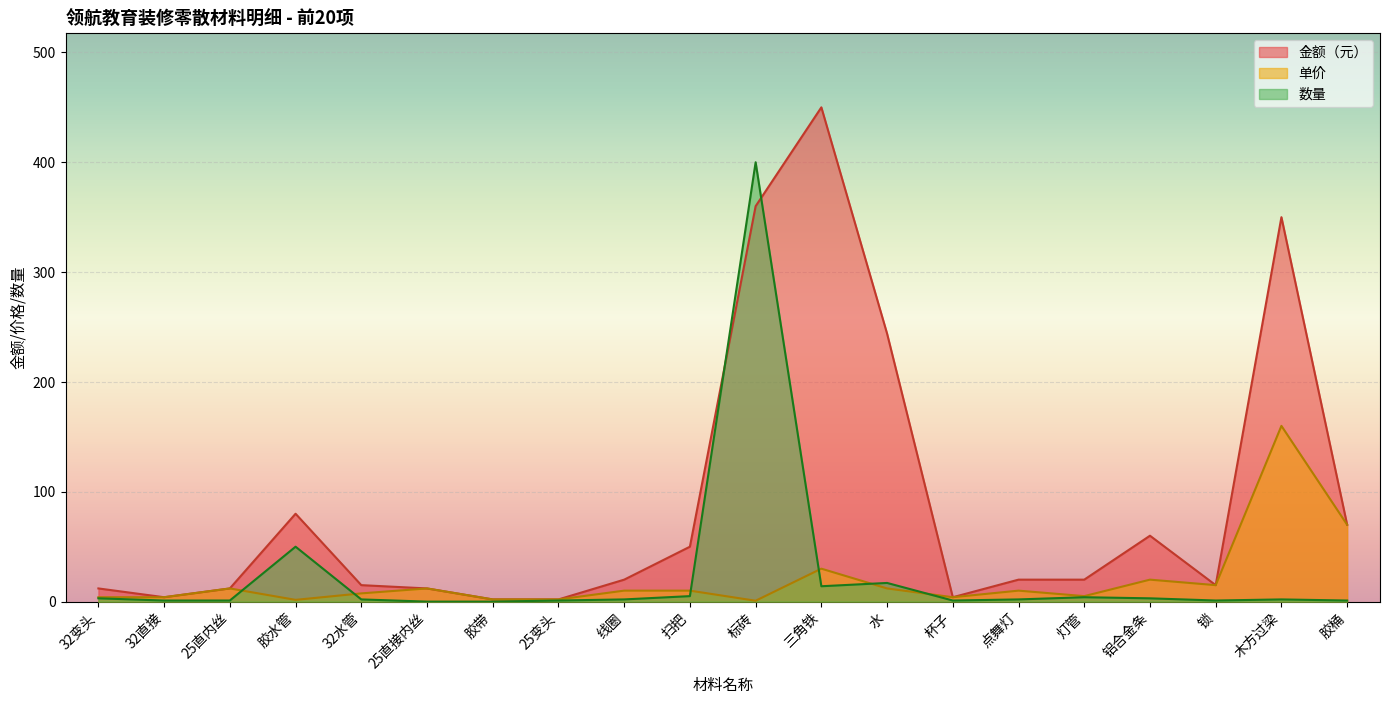

Which series has the largest total across all categories?

金额（元）